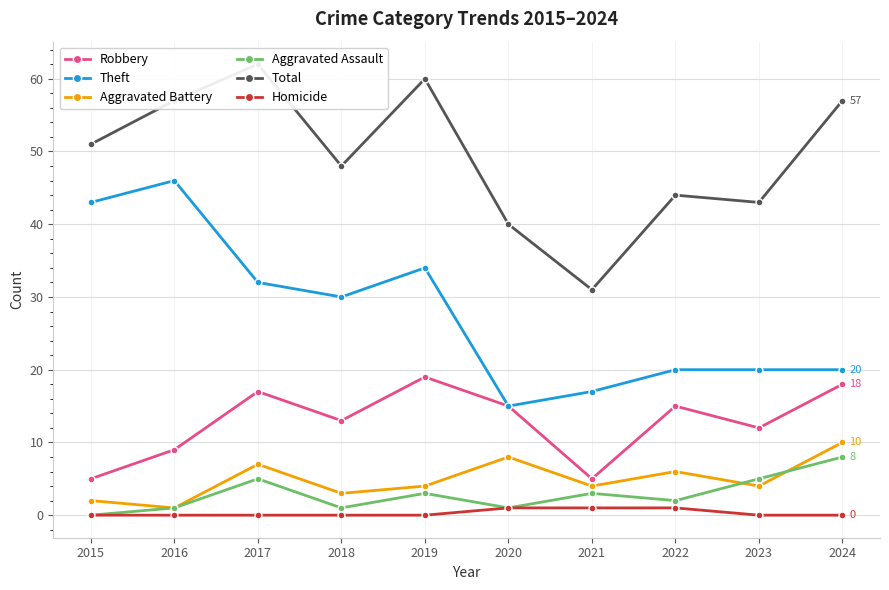

What are all the series names shown in the legend?

Robbery, Theft, Aggravated Battery, Aggravated Assault, Total, Homicide